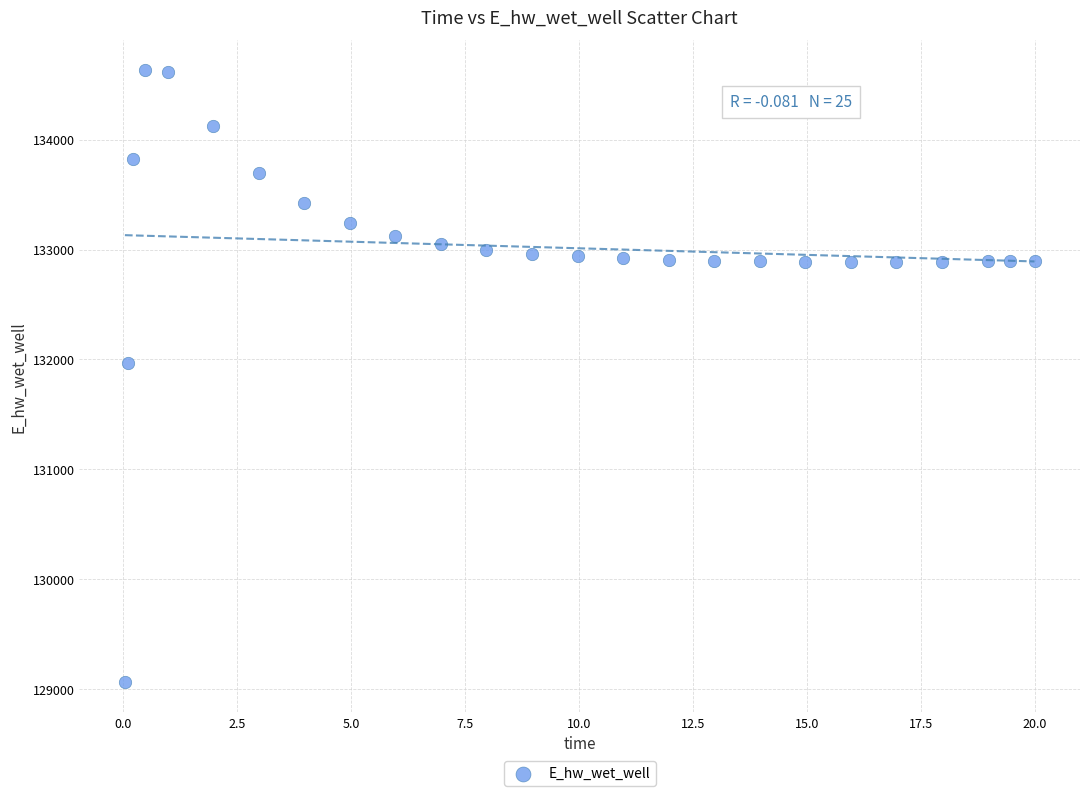

What is the range of Y values (max minus min)?

5557.7